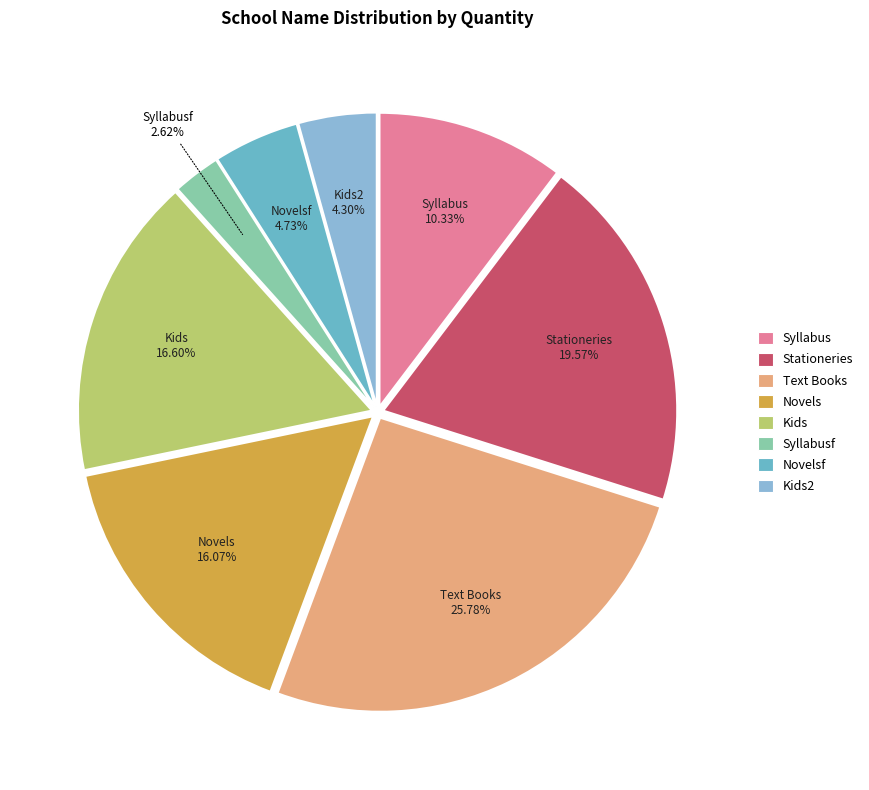

How many segments does this pie chart have?

8